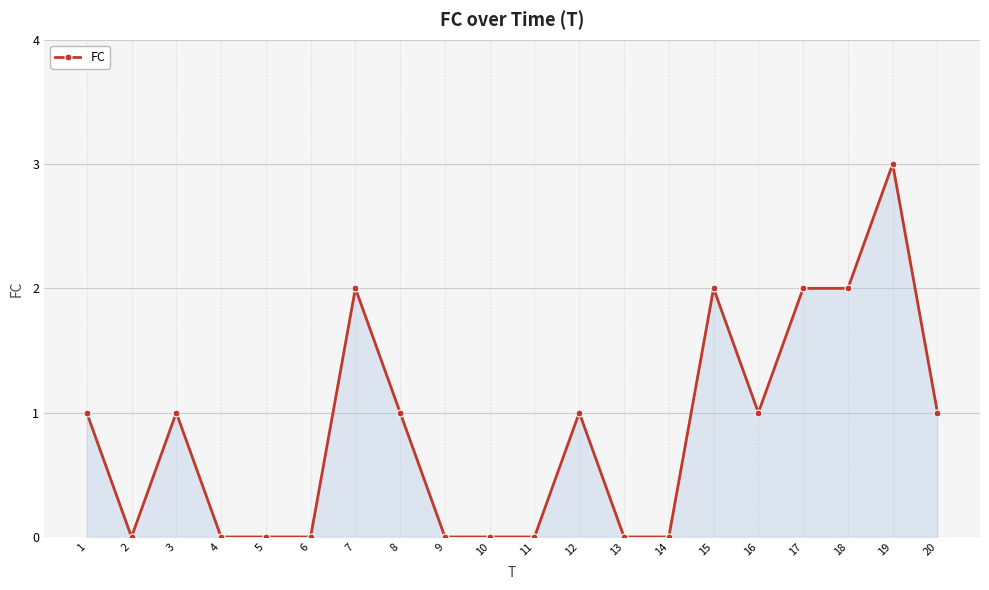

Reading right to left, transcribe all the data shown in this chart.

20=1	19=3	18=2	17=2	16=1	15=2	14=0	13=0	12=1	11=0	10=0	9=0	8=1	7=2	6=0	5=0	4=0	3=1	2=0	1=1